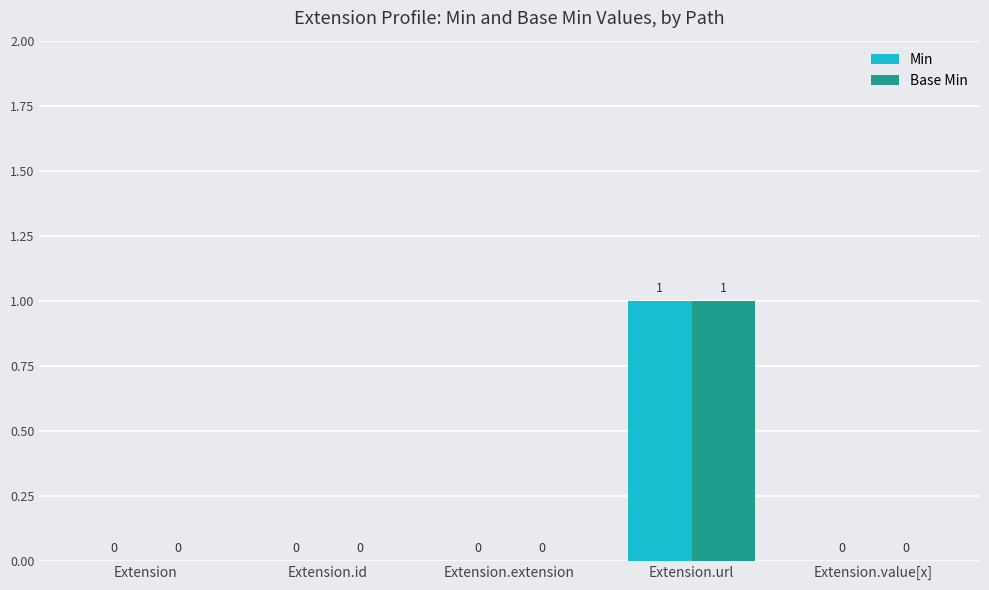

What is the sum of all Min values?

1